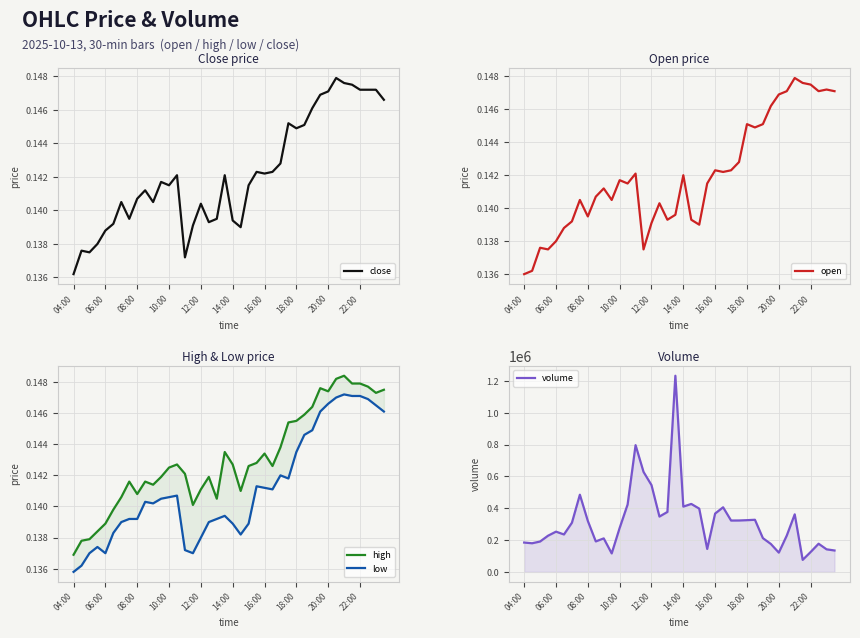

Count the number of data series in this chart.

5